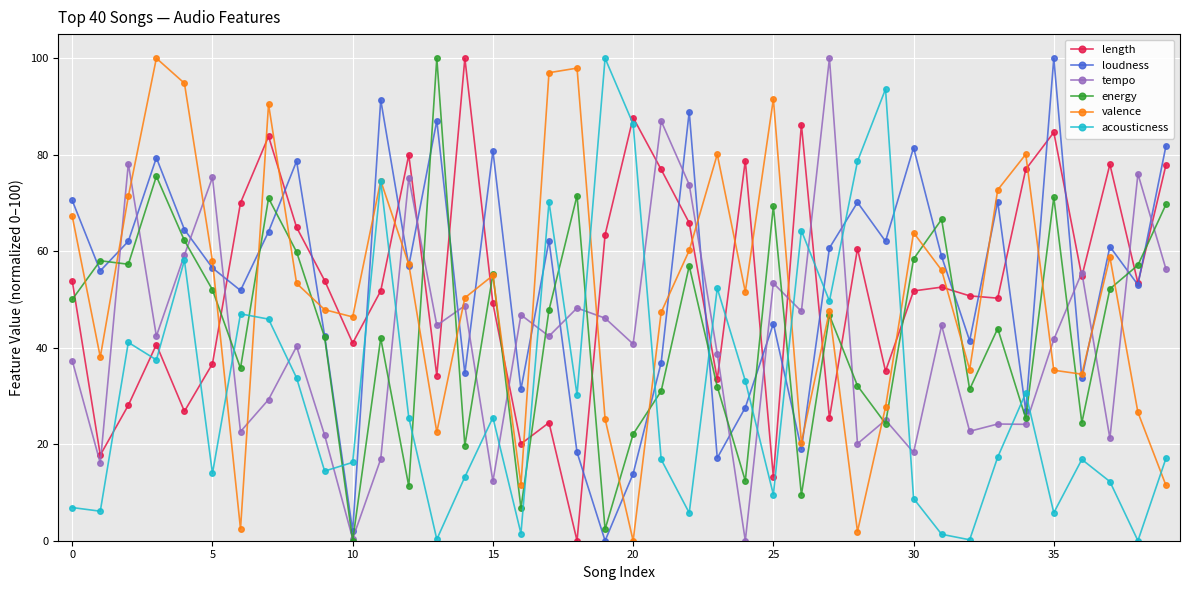

True or false: energy and acousticness intersect in this chart.

True